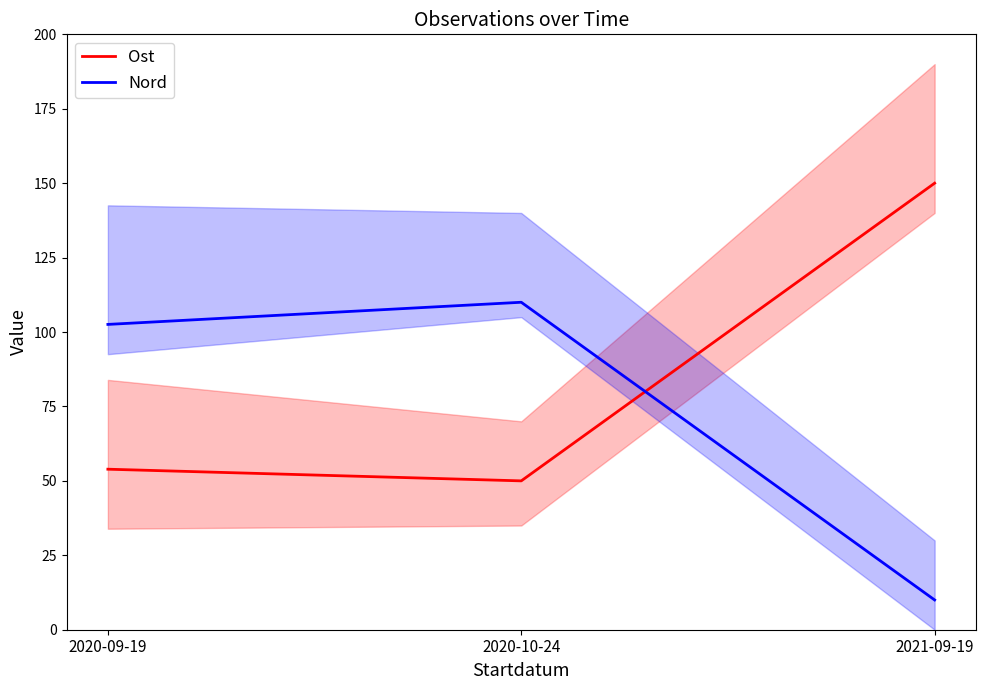

At which category is the sum across all series the highest?

2020-10-24